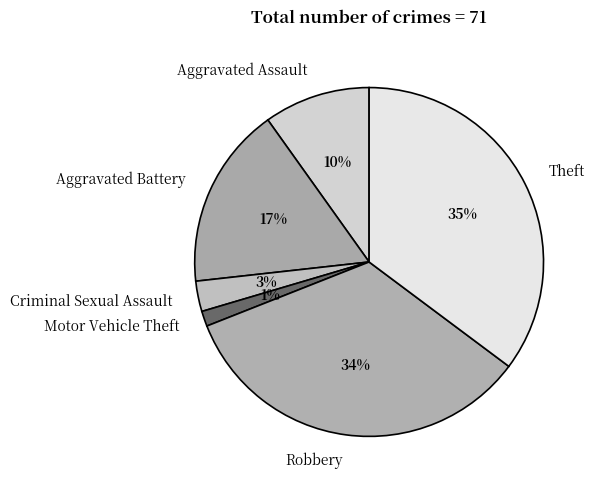

To the nearest percent, what percentage of the pie is Criminal Sexual Assault?

3%